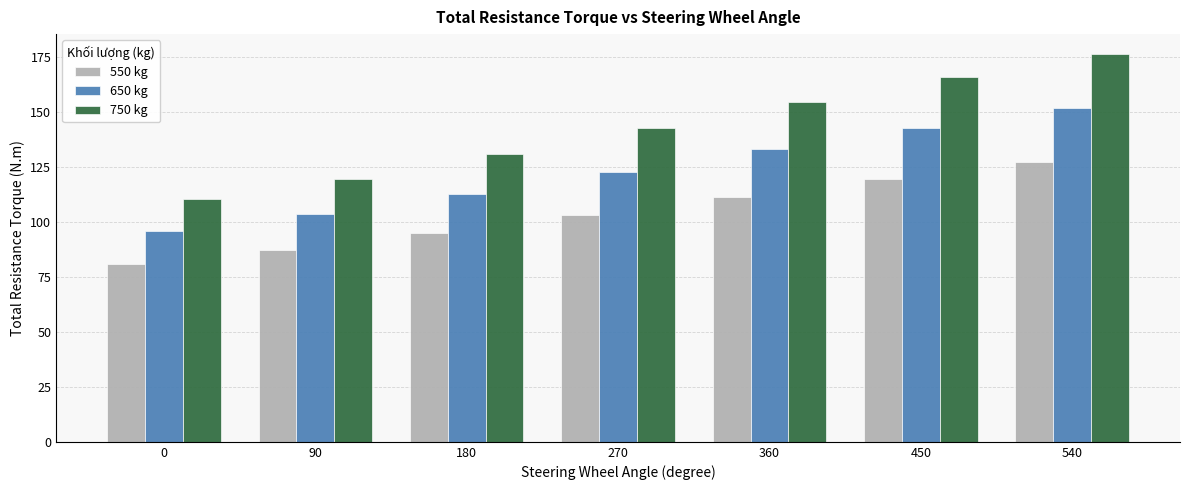

How many distinct data groups are displayed?

3